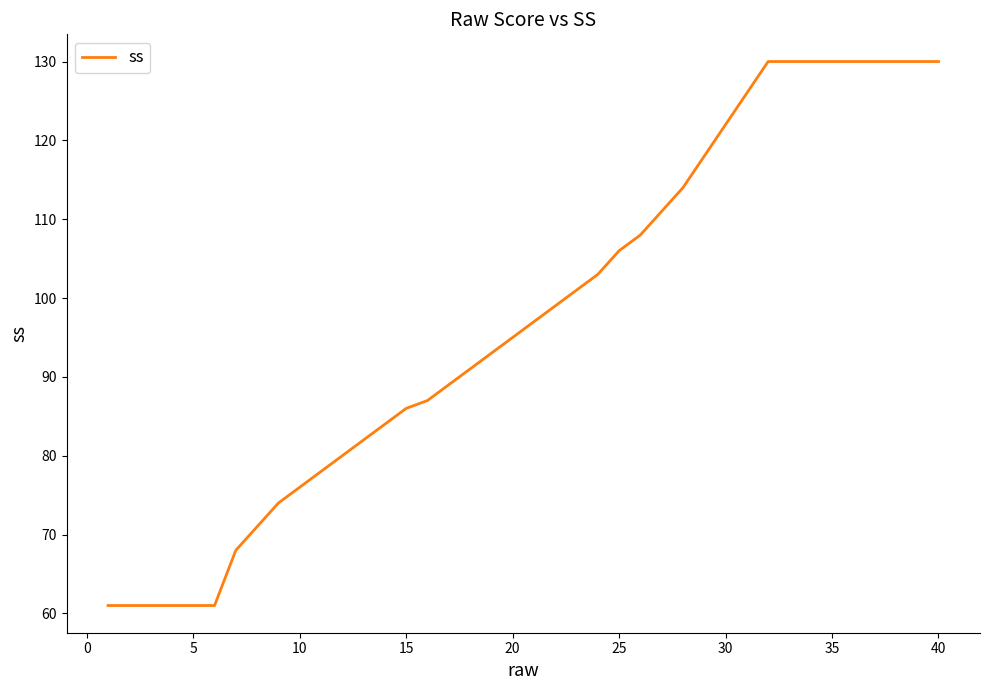

What is the difference between the second highest and second lowest values?

69